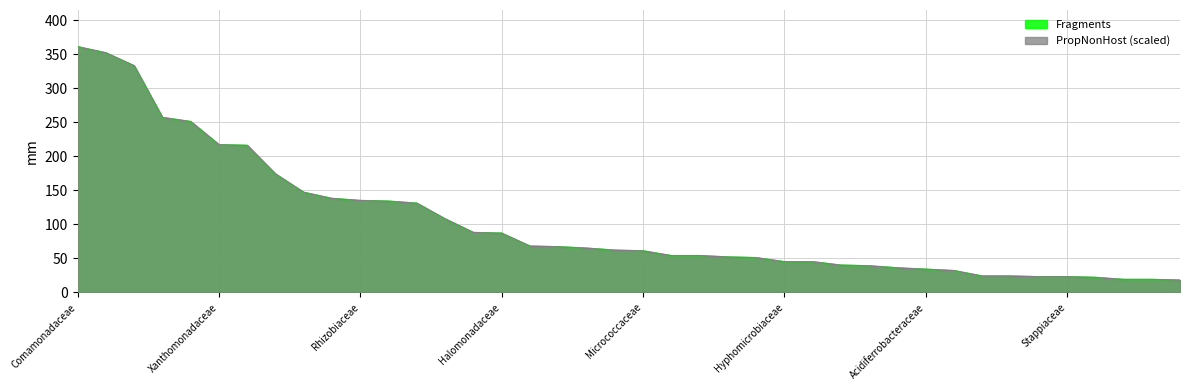

What position from the right is Rhodanobacteraceae?

7